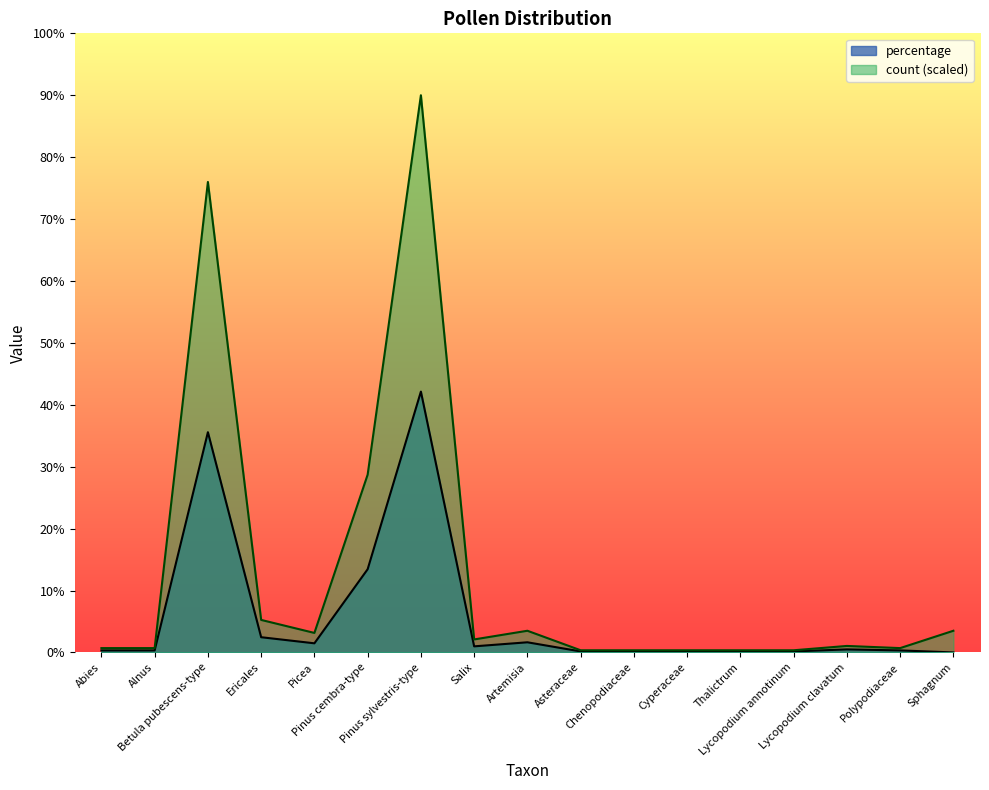

True or false: count and percentage intersect in this chart.

False